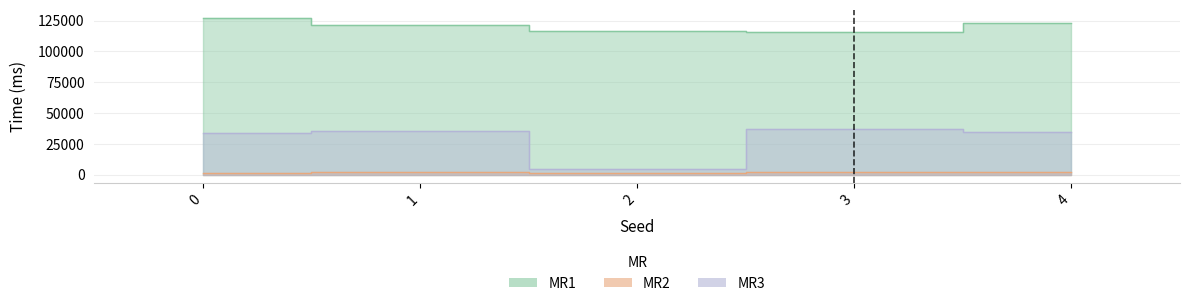

What is the lowest value of the MR1 series?

115731